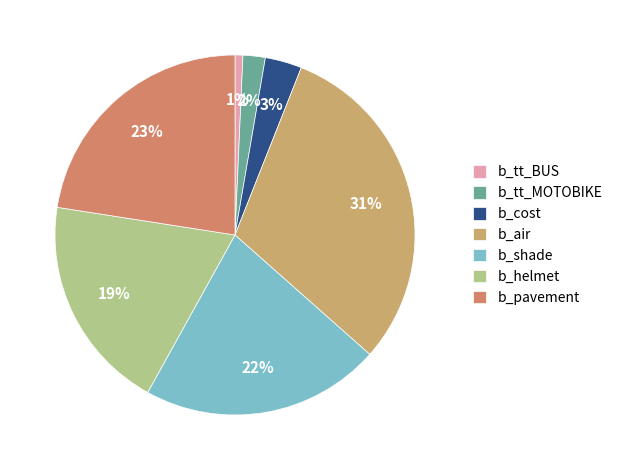

To the nearest percent, what is the average slice percentage?

14%